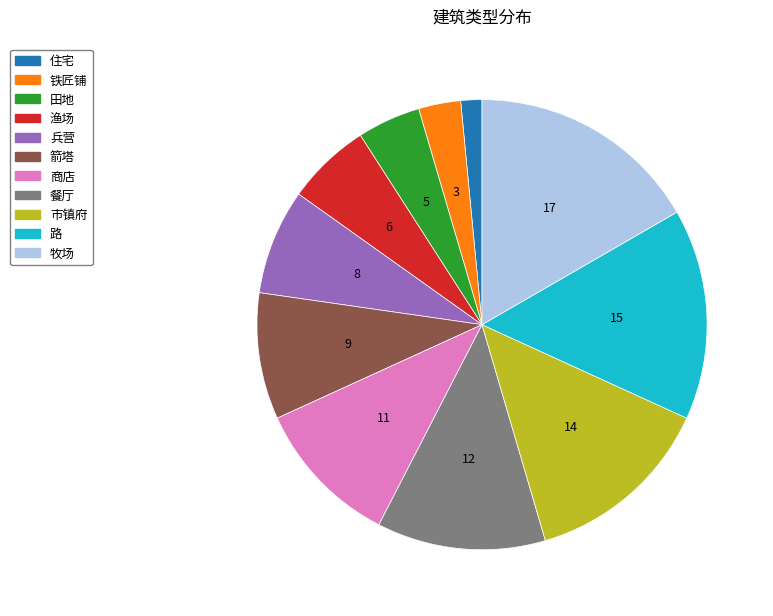

Combined, do 箭塔 and 住宅 account for over 50%?

No